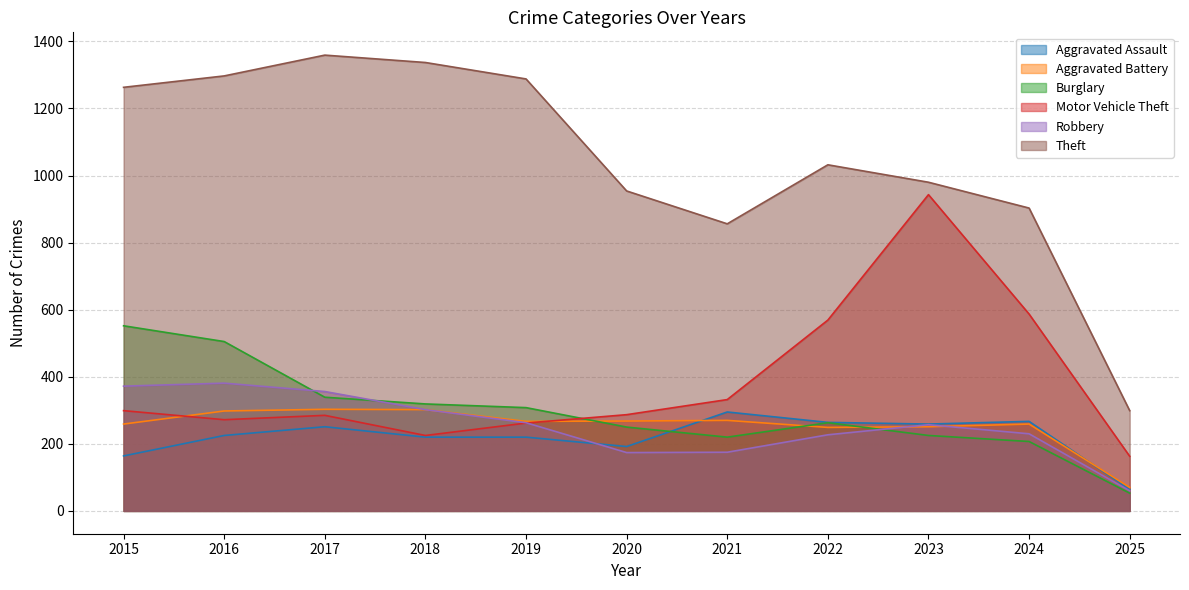

Does the chart display data point markers on the line(s)?

No